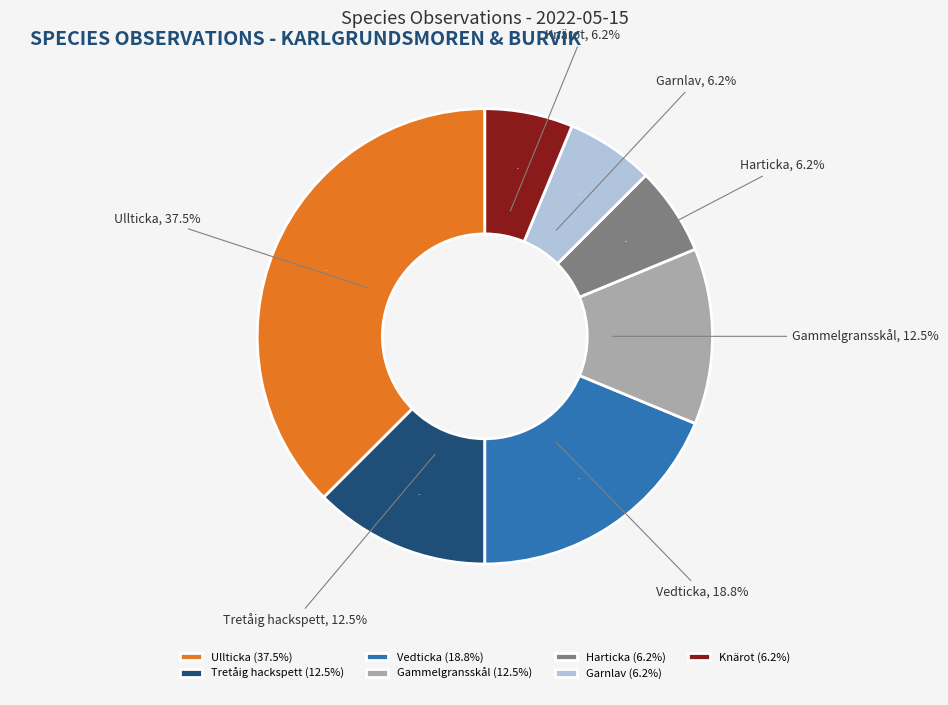

What percentage is the Garnlav slice, to the nearest percent?

6%